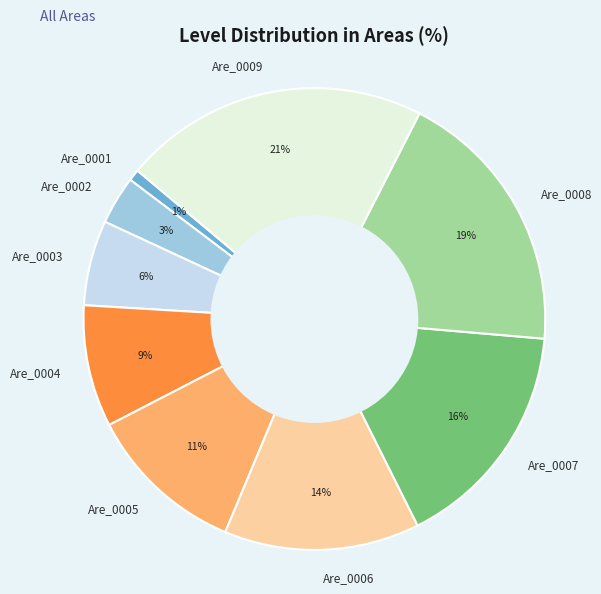

Does any single category account for the majority?

No